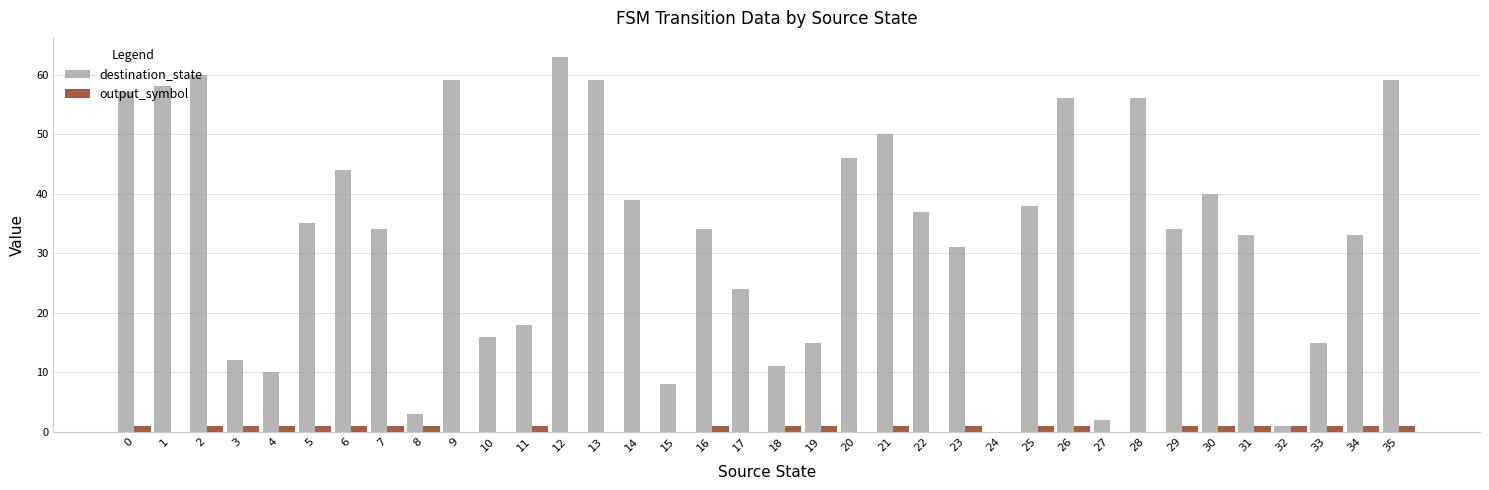

Reading right to left, list all the values displayed in this chart.

destination_state: 59	33	15	1	33	40	34	56	2	56	38	0	31	37	50	46	15	11	24	34	8	39	59	63	18	16	59	3	34	44	35	10	12	60	58	57
output_symbol: 1	1	1	1	1	1	1	0	0	1	1	0	1	0	1	0	1	1	0	1	0	0	0	0	1	0	0	1	1	1	1	1	1	1	0	1